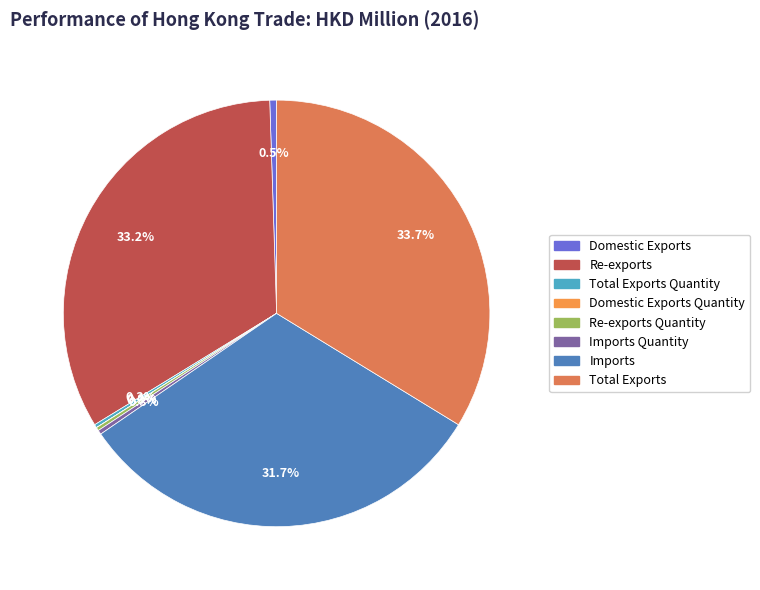

Count the number of slices in the pie.

8